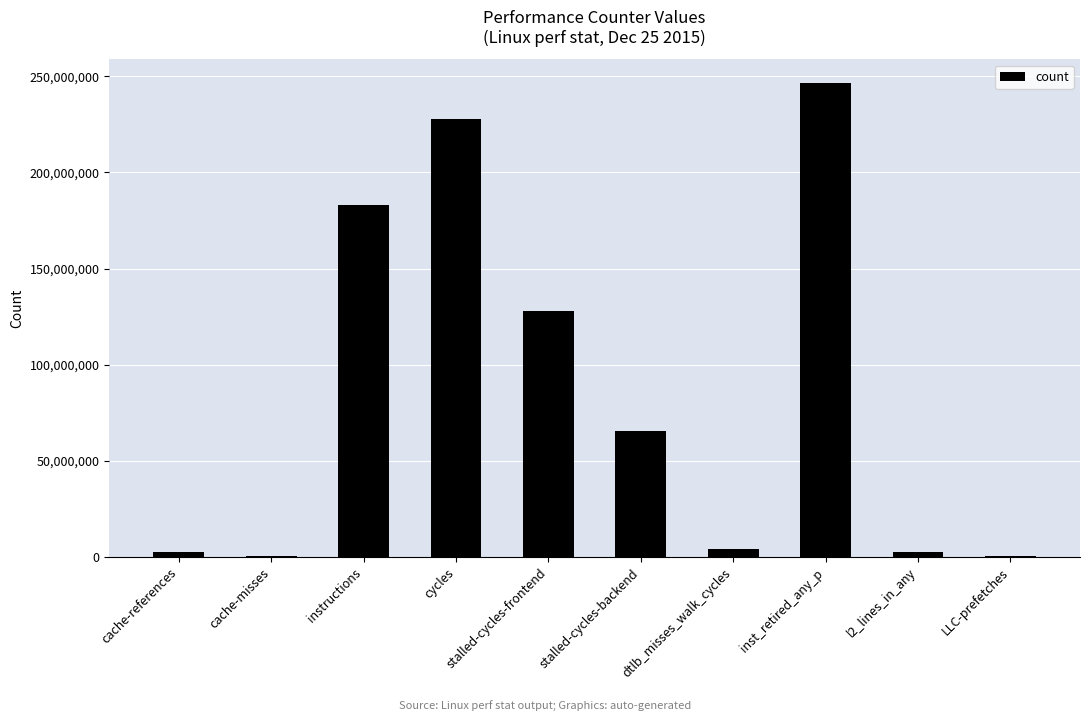

Are the bars horizontal?

No